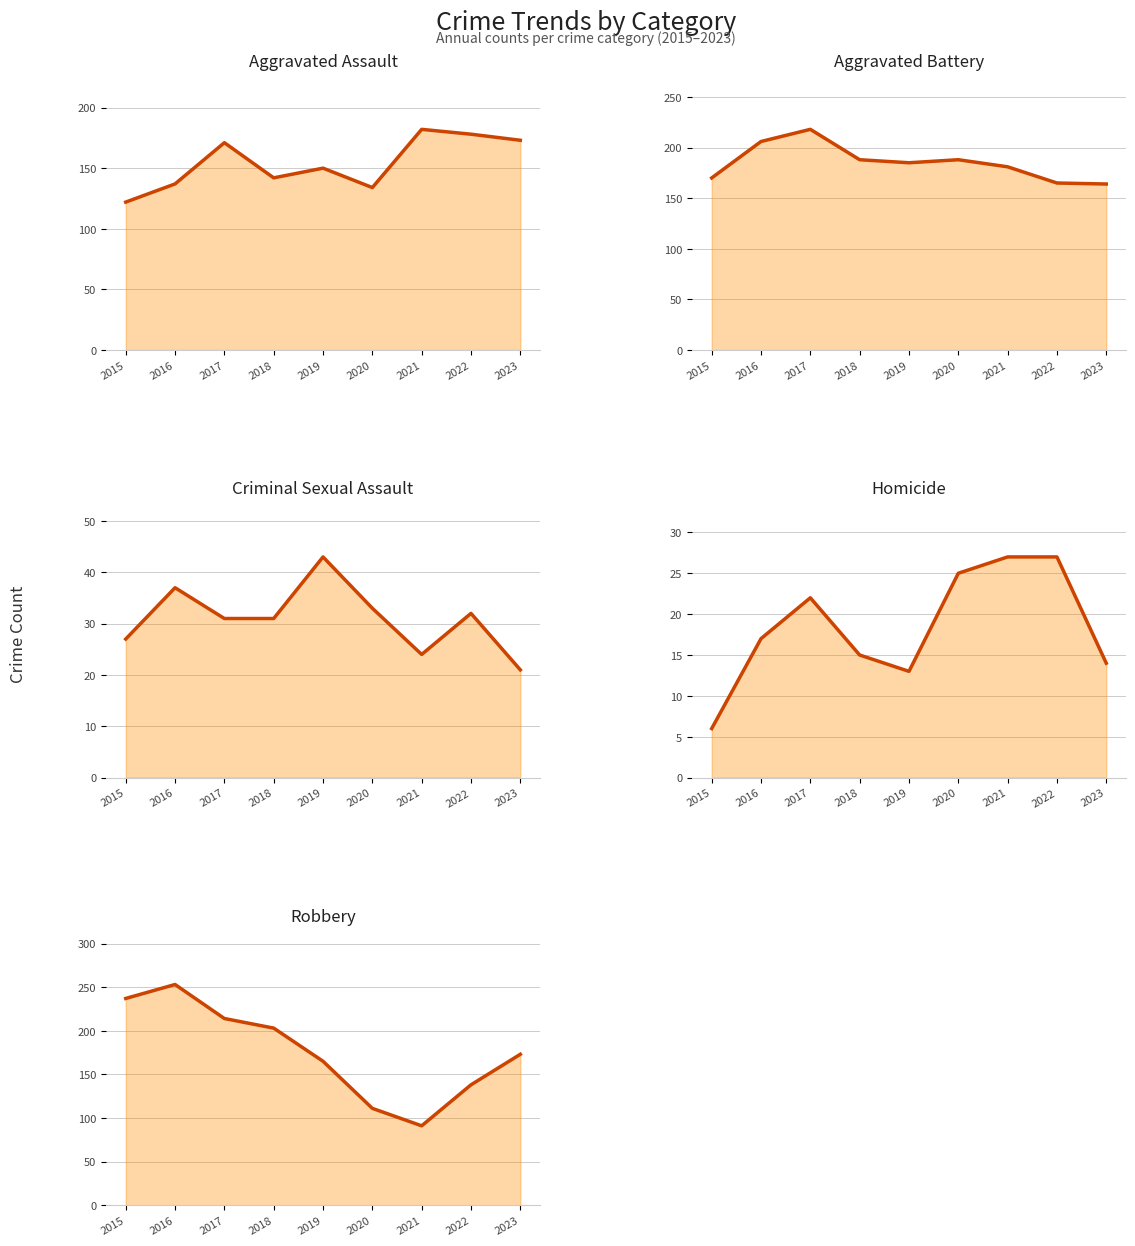

The value of Homicide at 2023 is 14. True or false?

True